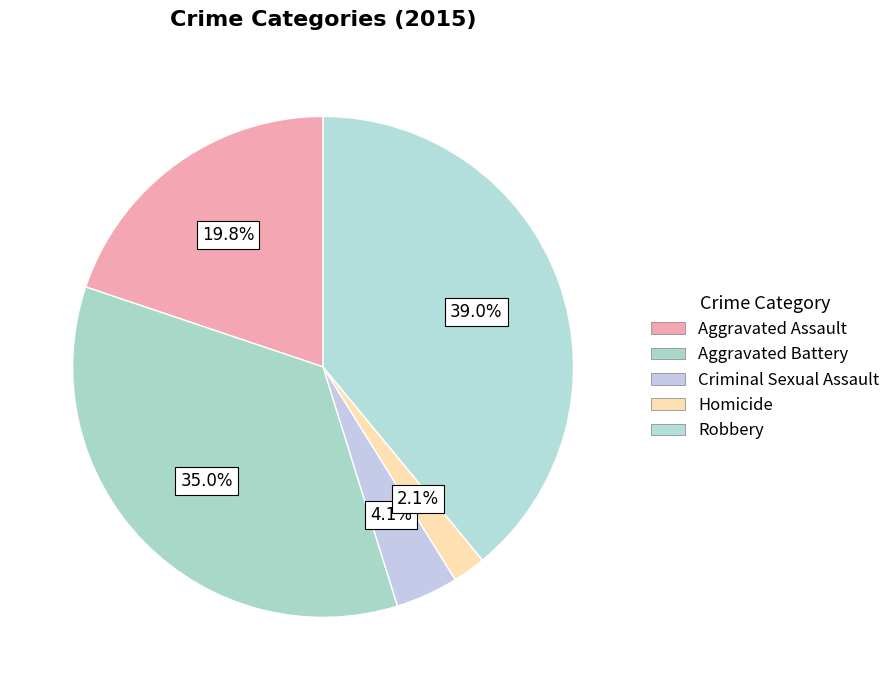

Is Aggravated Battery the majority of the pie?

No